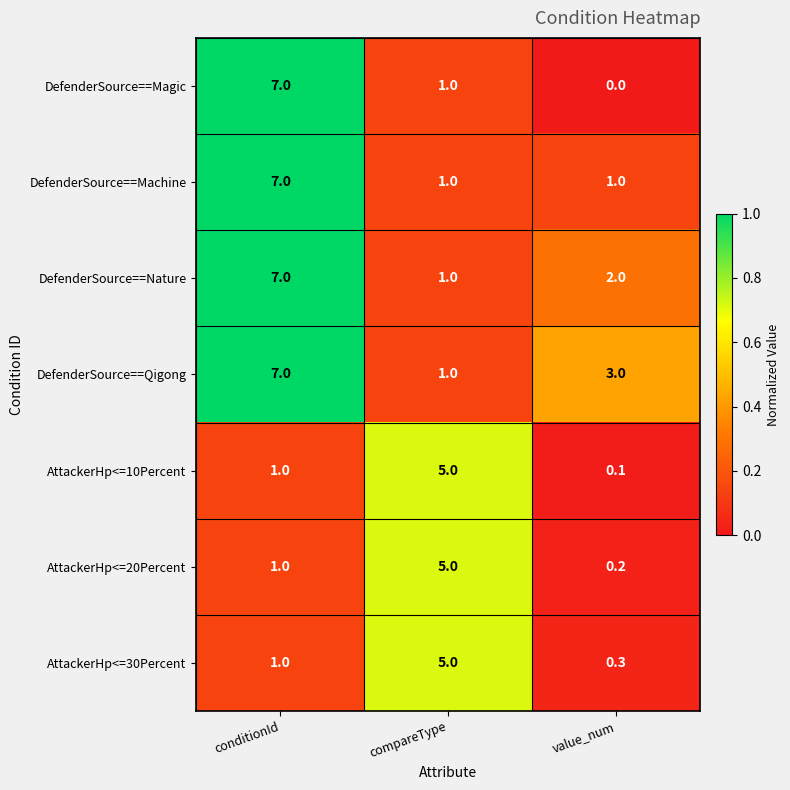

At how many categories does at least one series exceed 0?

3